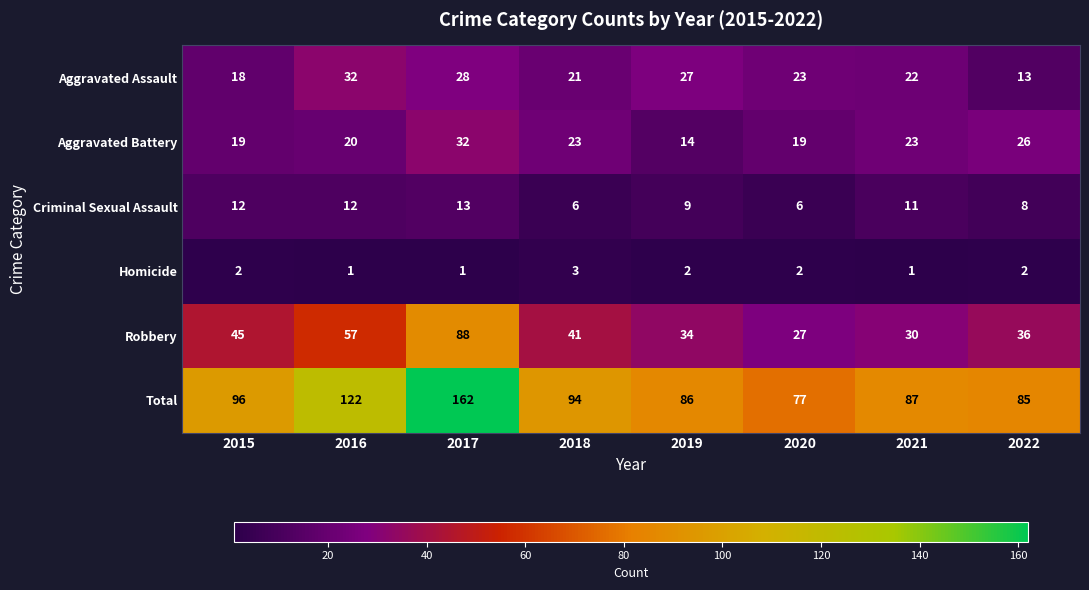

Is it true that Homicide equals 0 at 2021?

False